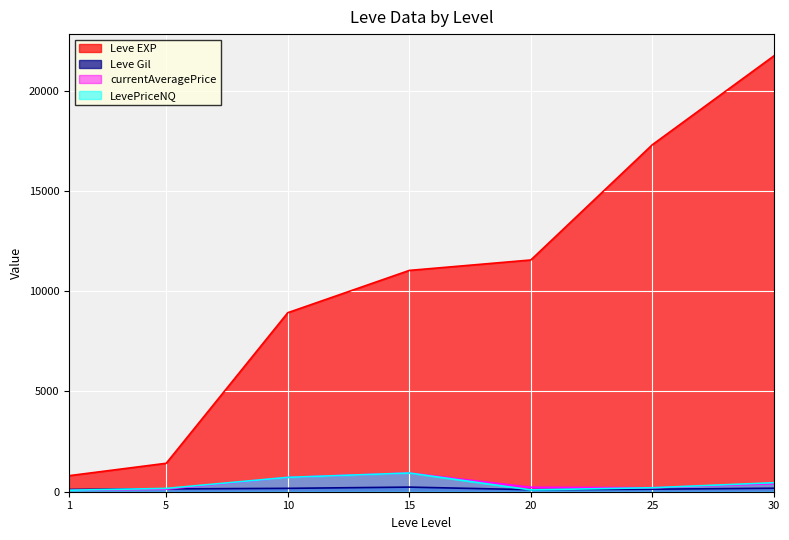

Reading left to right, what are all the values shown in this chart?

Leve EXP: 1=800.0	5=1420.0	10=8930.0	15=11040.0	20=11560.0	25=17310.0	30=21740.0
Leve Gil: 1=113.0	5=140.0	10=169.0	15=230.0	20=101.0	25=126.0	30=175.0
currentAveragePrice: 1=75.0	5=128.7	10=716.3	15=933.3	20=221.3	25=199.2	30=399.5
LevePriceNQ: 1=75.0	5=165.8	10=716.3	15=933.3	20=91.5	25=199.1	30=449.3